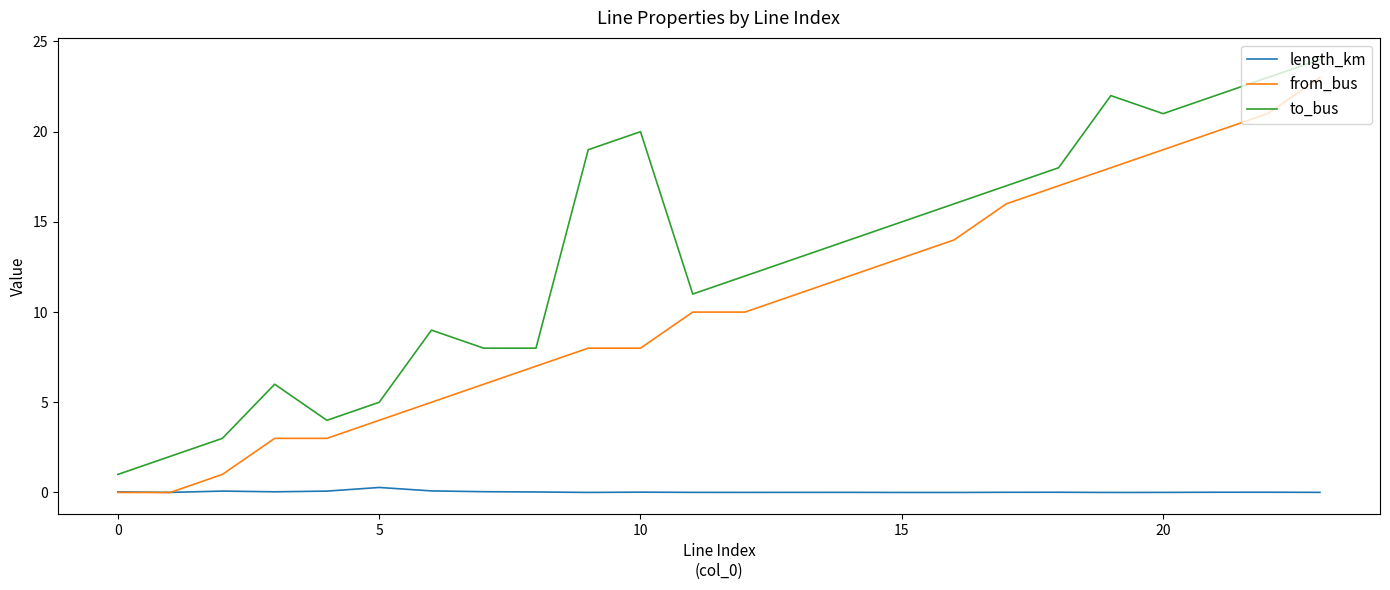

What is the highest value of the to_bus series?

24.0